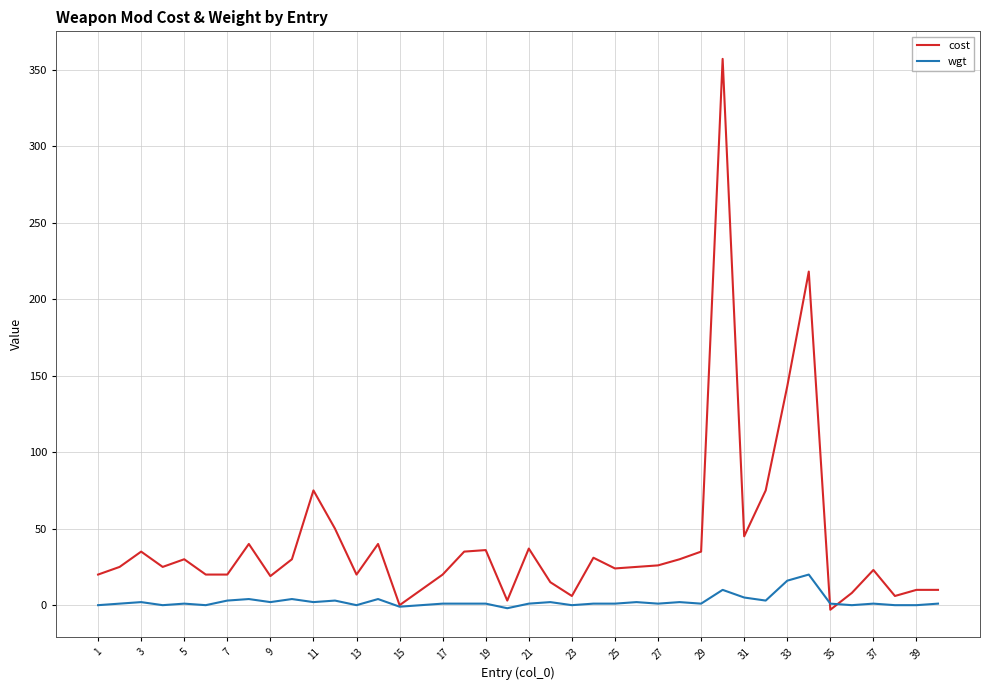

What is the maximum value shown in the chart?

357